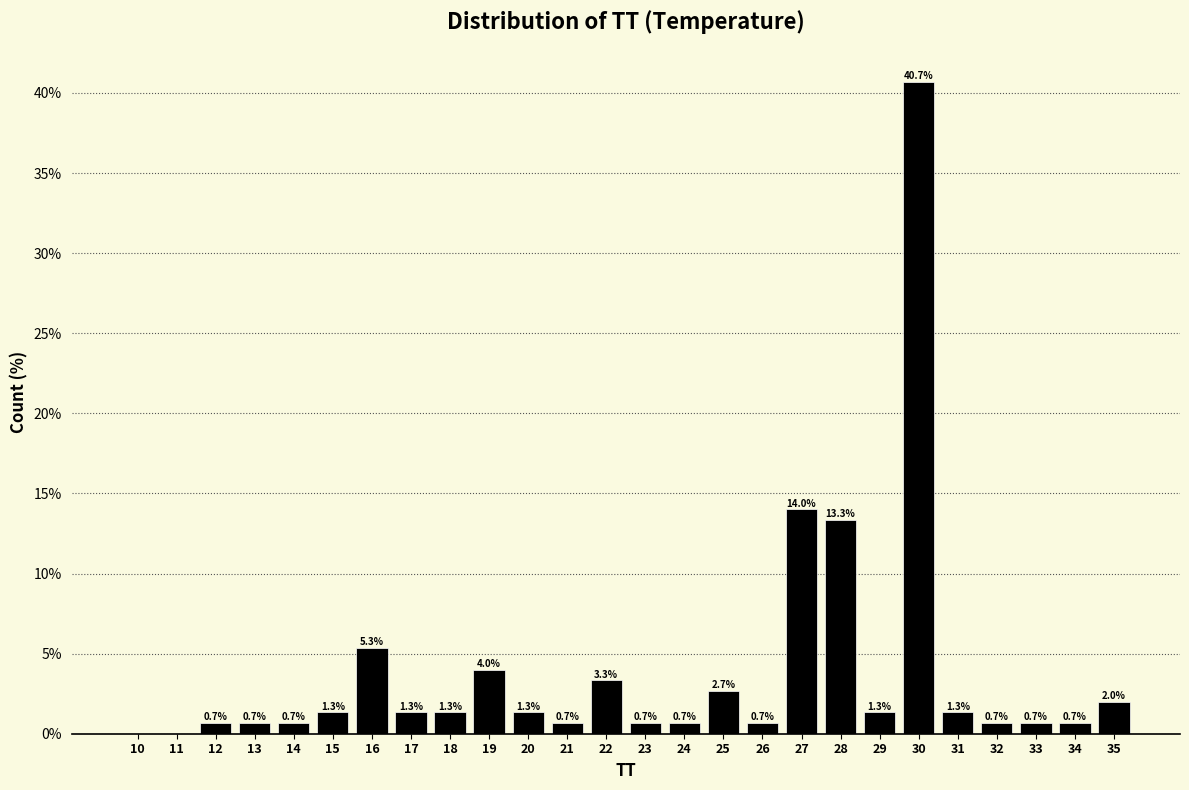

Reading right to left, list all the values displayed in this chart.

35=2.0	34=0.7	33=0.7	32=0.7	31=1.3	30=40.7	29=1.3	28=13.3	27=14.0	26=0.7	25=2.7	24=0.7	23=0.7	22=3.3	21=0.7	20=1.3	19=4.0	18=1.3	17=1.3	16=5.3	15=1.3	14=0.7	13=0.7	12=0.7	11=0.0	10=0.0